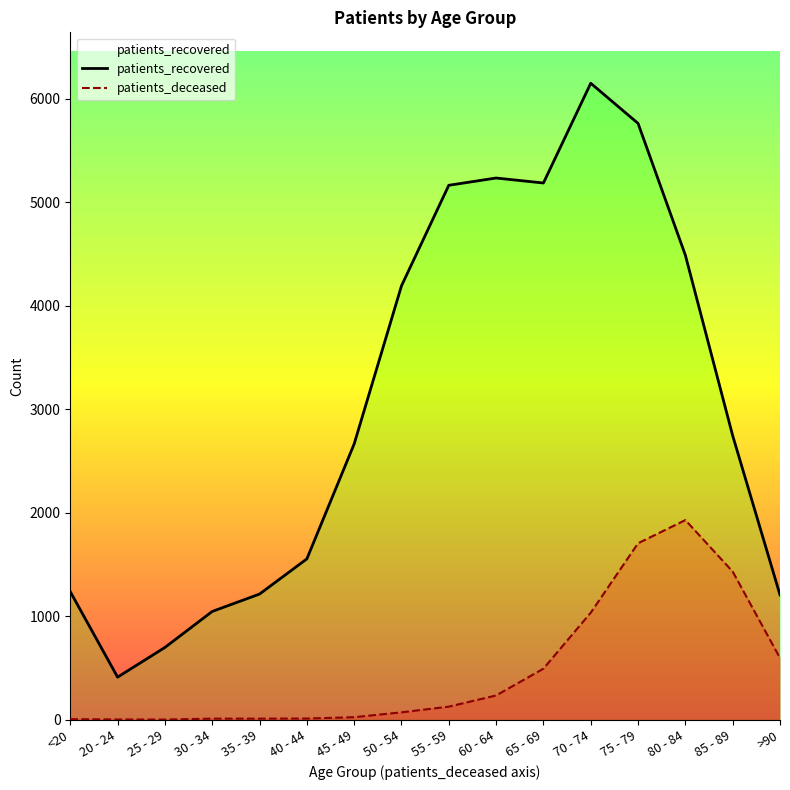

What is the average value of the patients_recovered series?

3061